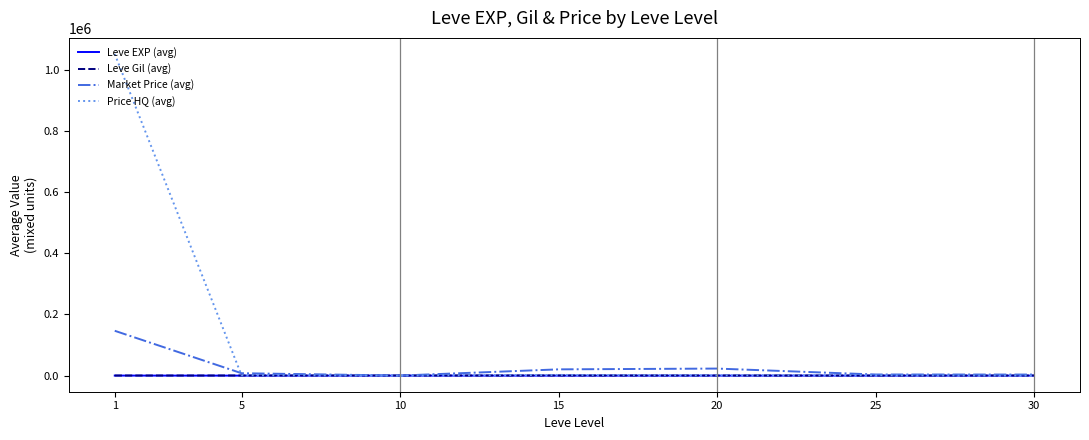

Is it true that Price HQ (avg) equals 0.0 at 30?

True